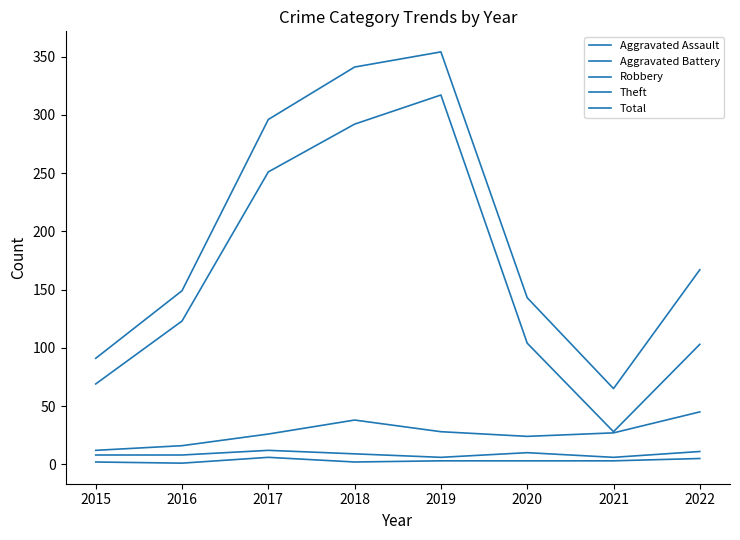

True or false: Aggravated Battery has more than 1 points higher than both neighbors.

True